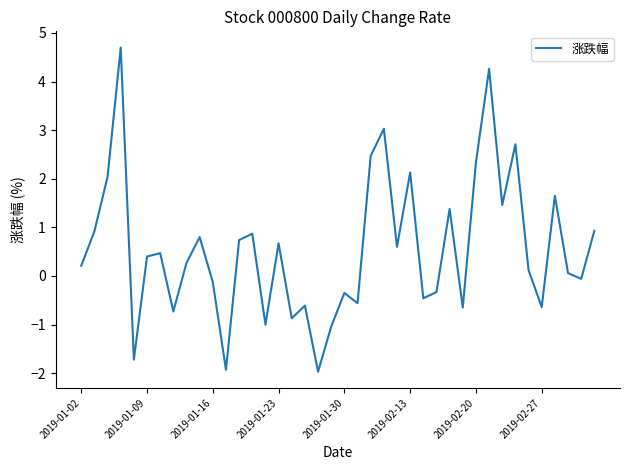

What is the maximum value shown in the chart?

4.7